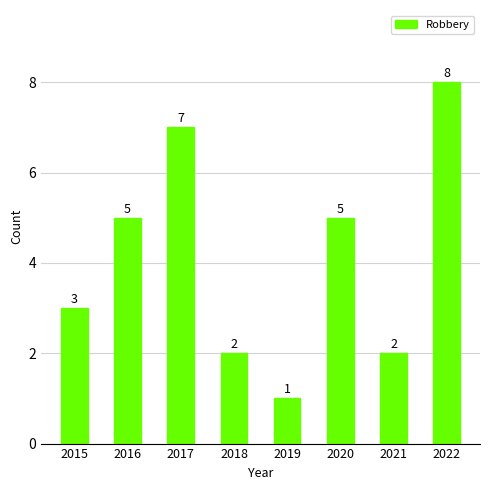

What is the greatest value displayed?

8